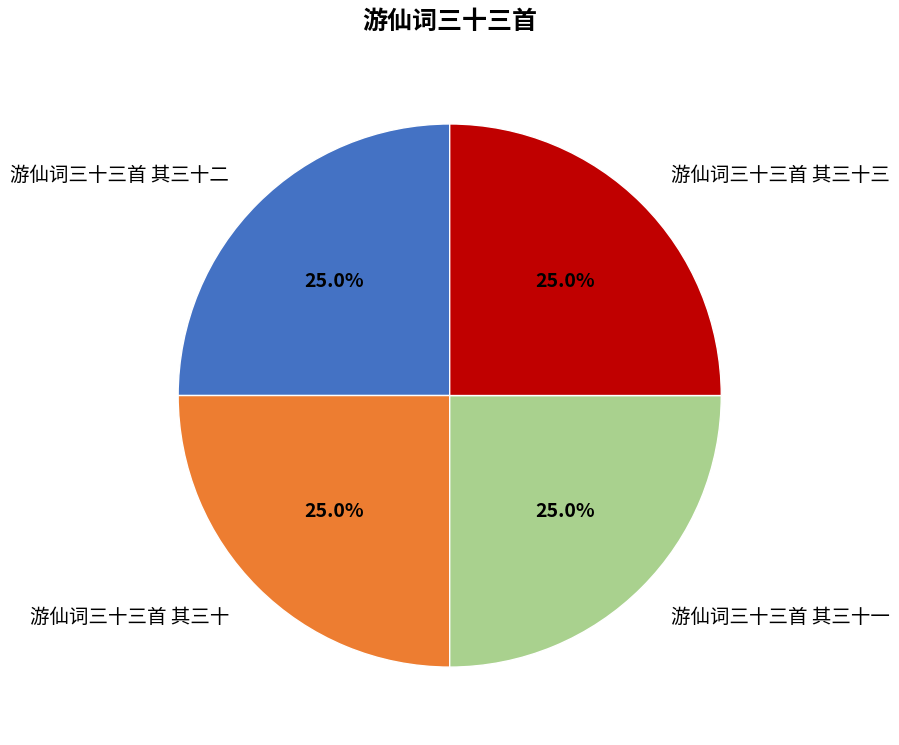

What is the ratio of the value at 游仙词三十三首 其三十二 to the value at 游仙词三十三首 其三十一?

1.0